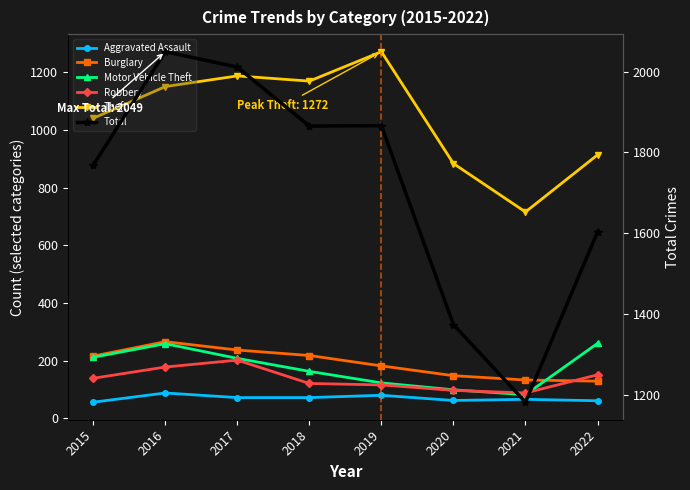

What is the sum of all Total values?

13718